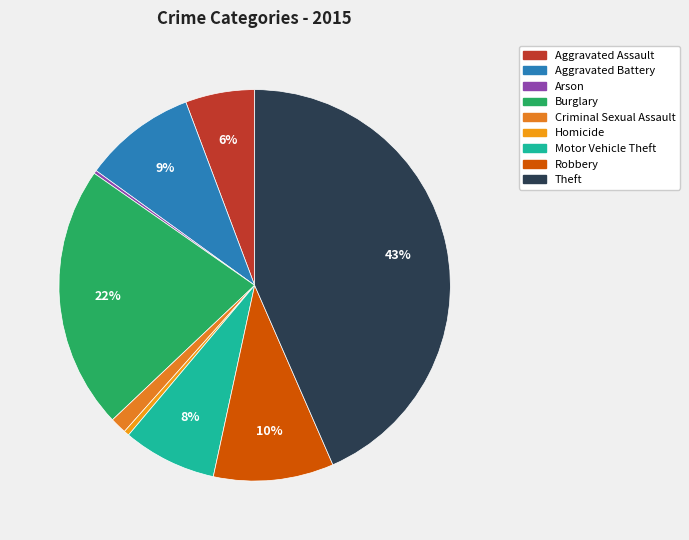

Which slice is the smallest?

Arson